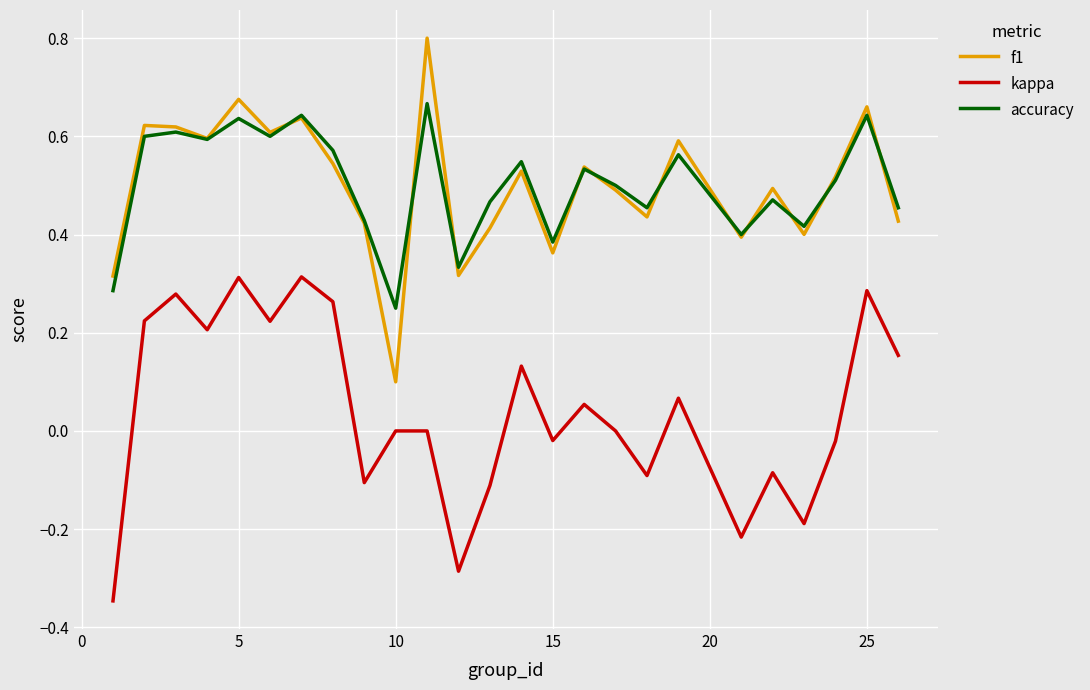

What is the greatest value displayed?

0.8